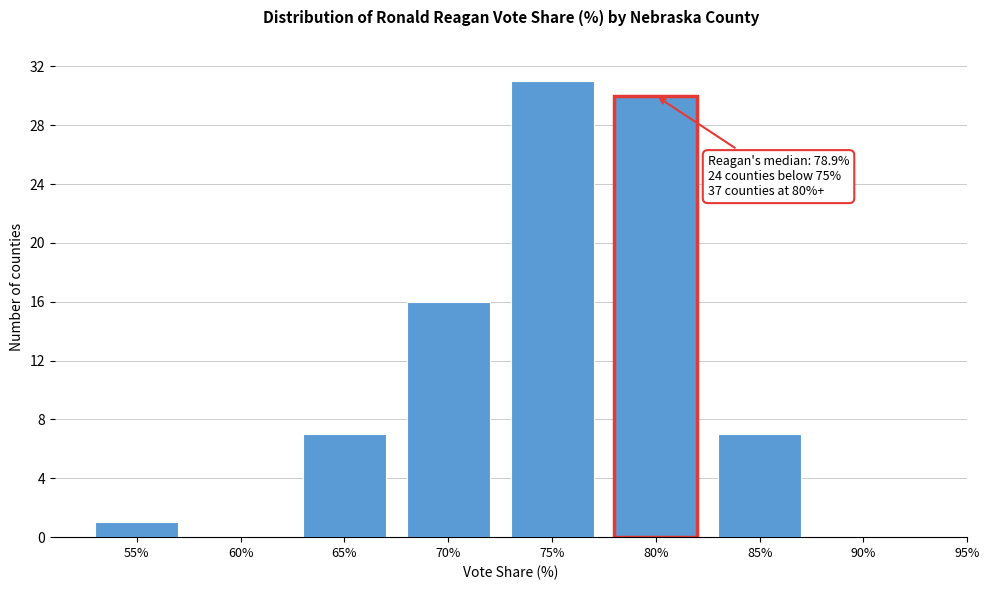

Reading left to right, what are all the values shown in this chart?

55%=1	60%=0	65%=7	70%=16	75%=31	80%=30	85%=7	90%=0